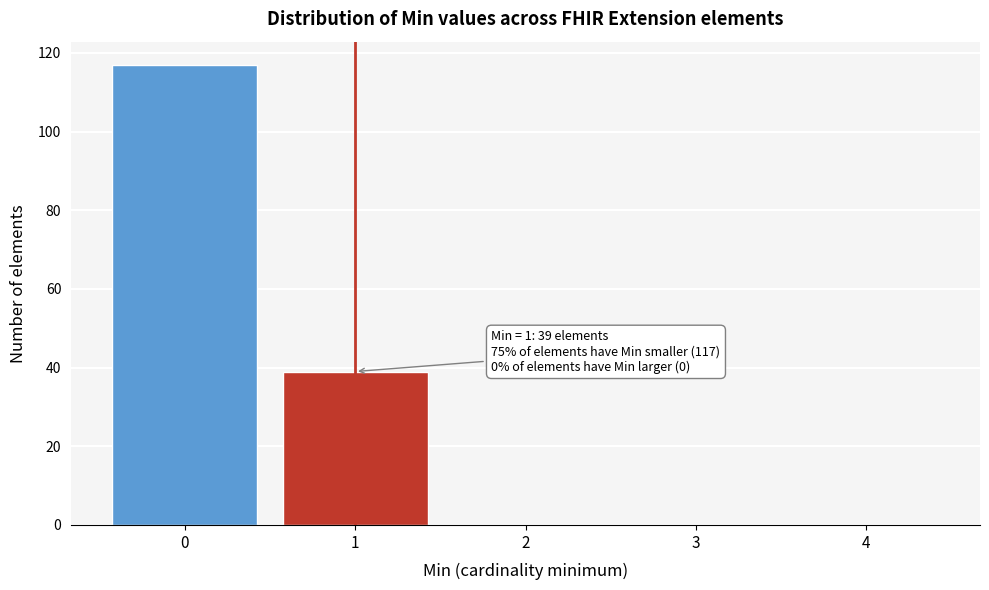

Reading left to right, transcribe all the data shown in this chart.

0=117	1=39	2=0	3=0	4=0